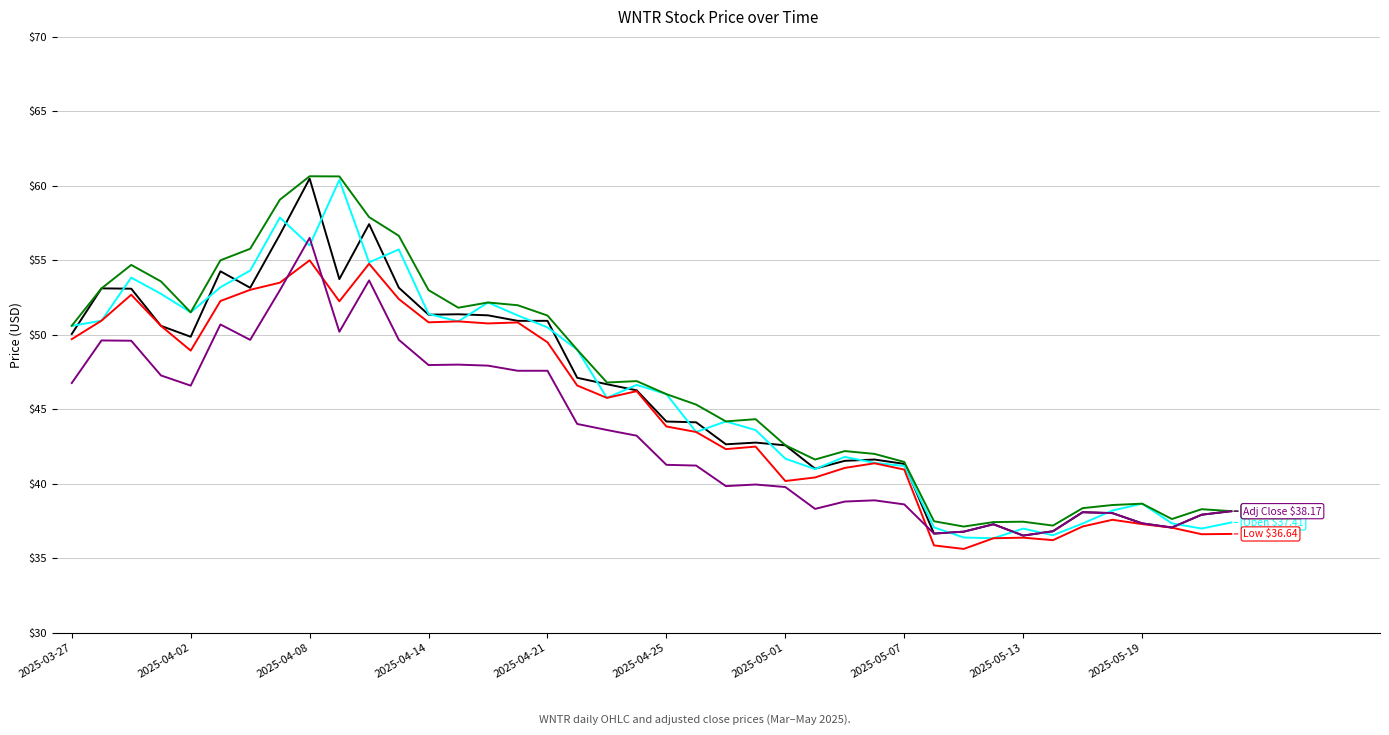

What is the maximum value shown in the chart?

60.6